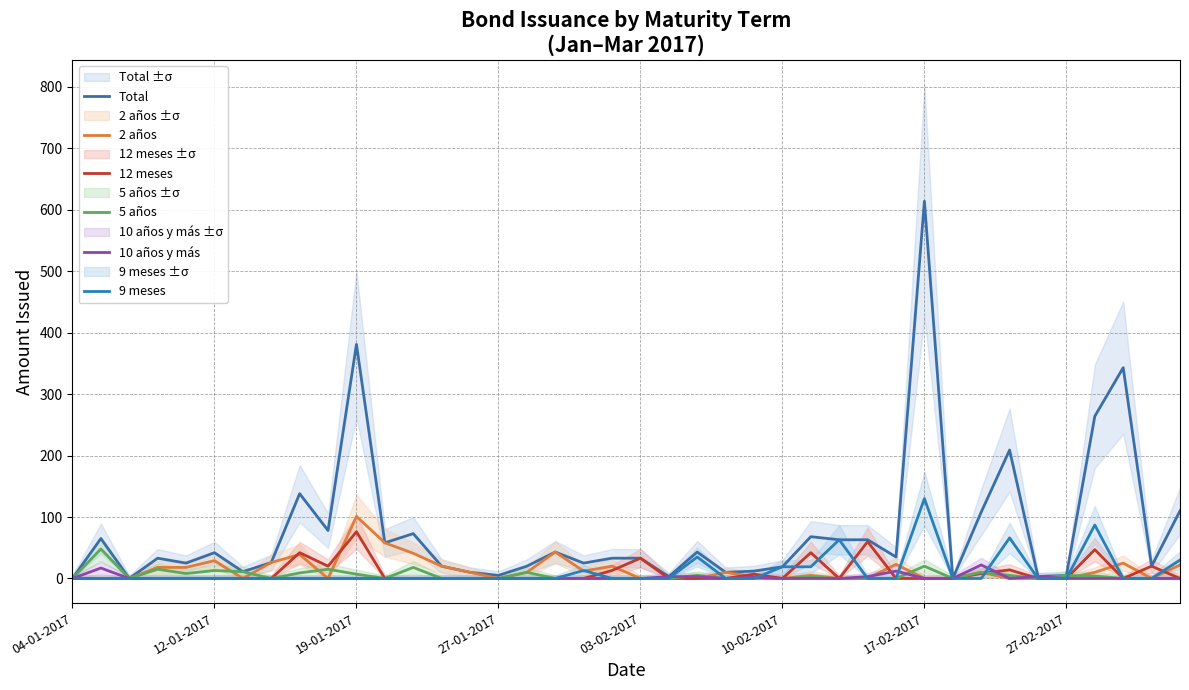

What is the sum of all 12 meses values?

382